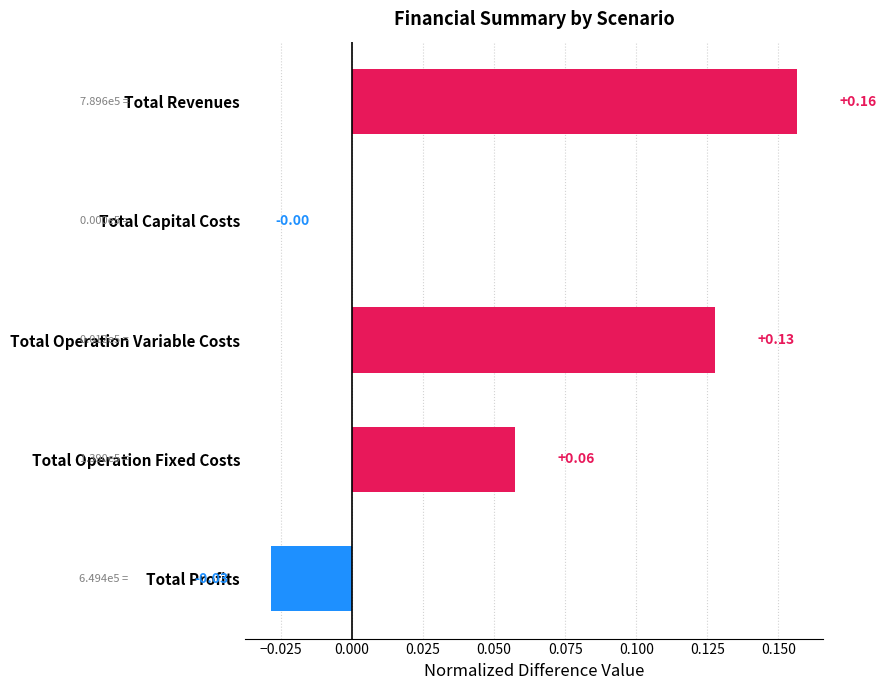

Between Total Operation Variable Costs and Total Operation Fixed Costs, which is larger?

Total Operation Variable Costs